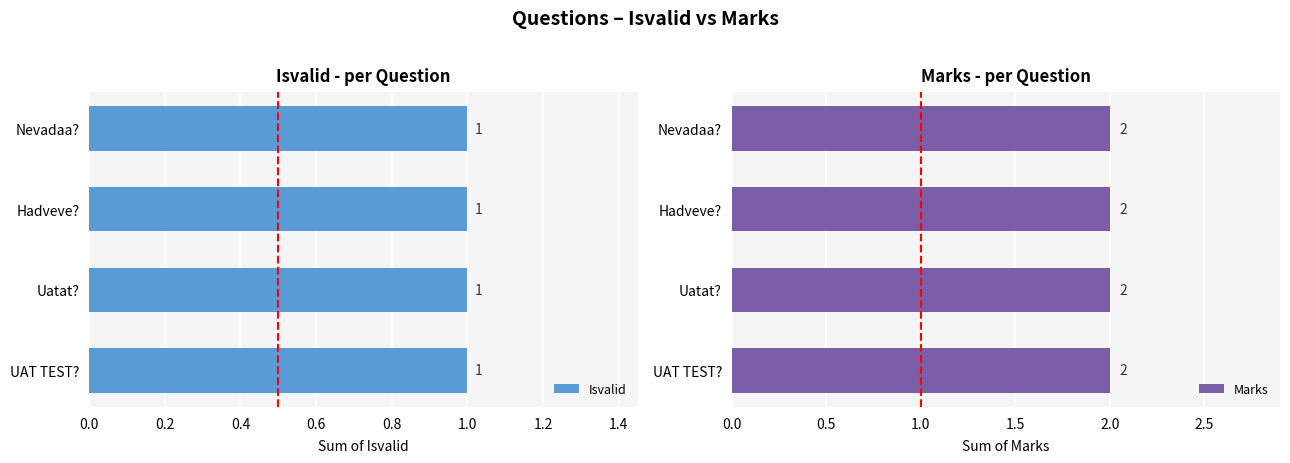

Rank the series at UAT TEST? from highest to lowest value.

Marks, Isvalid